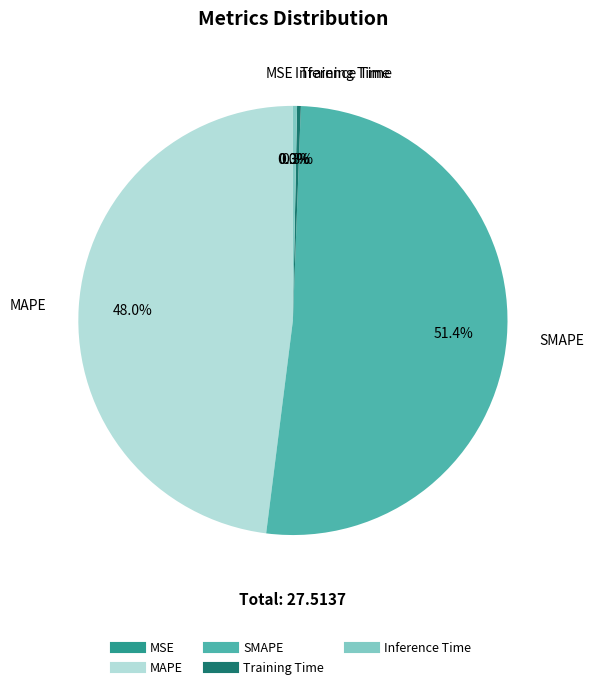

True or false: Training Time accounts for 0% of the total.

True